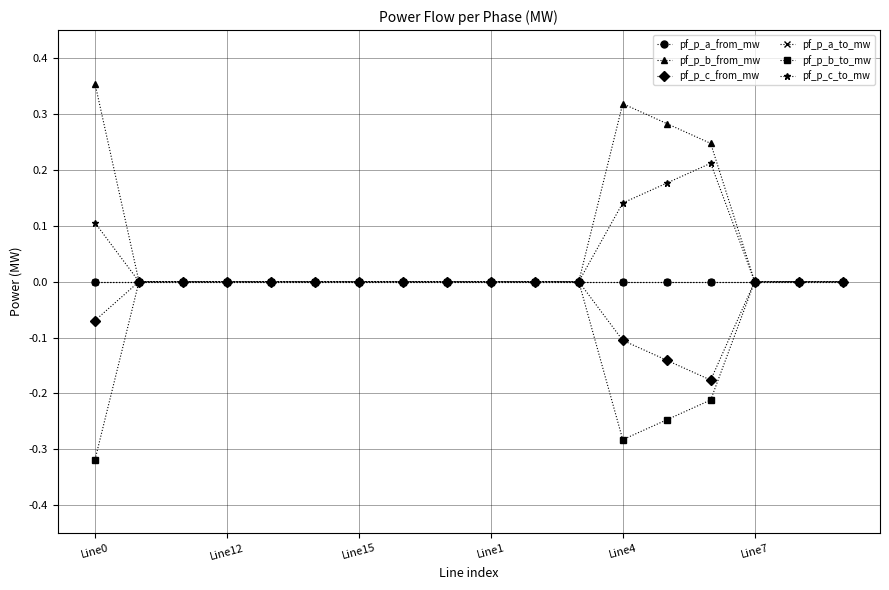

Is this an area chart (filled region under the line)?

No